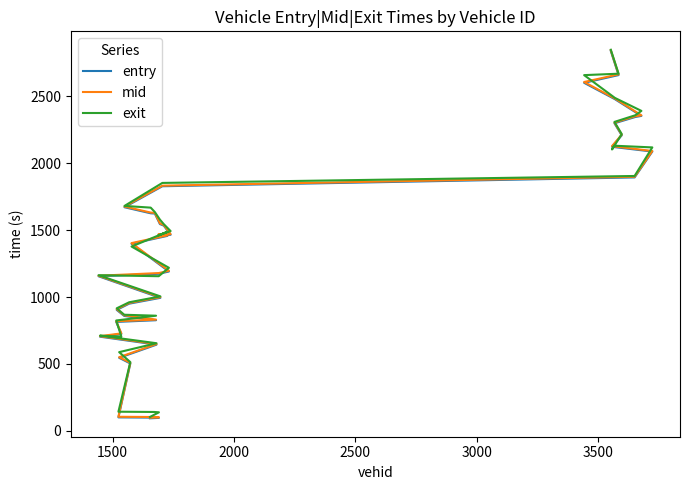

True or false: exit and entry cross at least once.

True